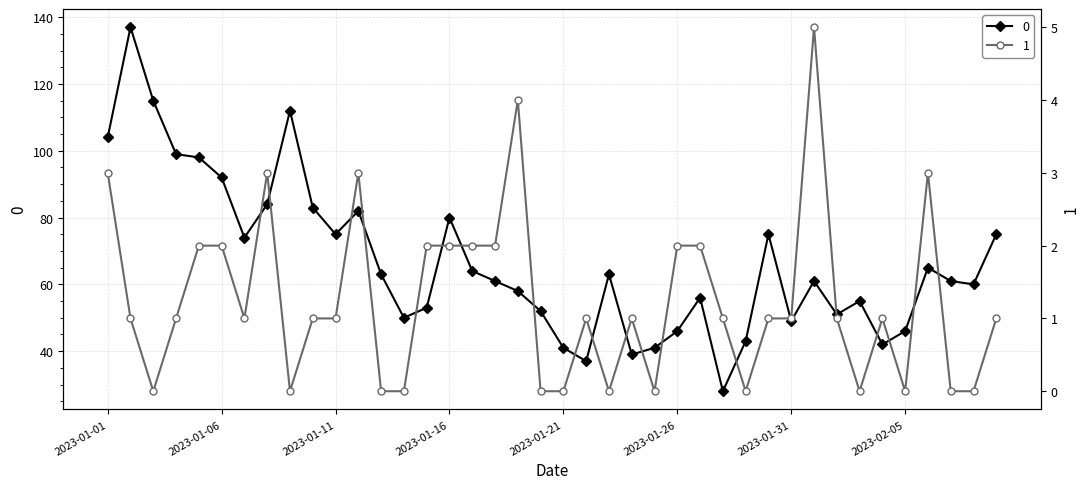

Is it true that 0 equals 24 at 2023-01-25?

False